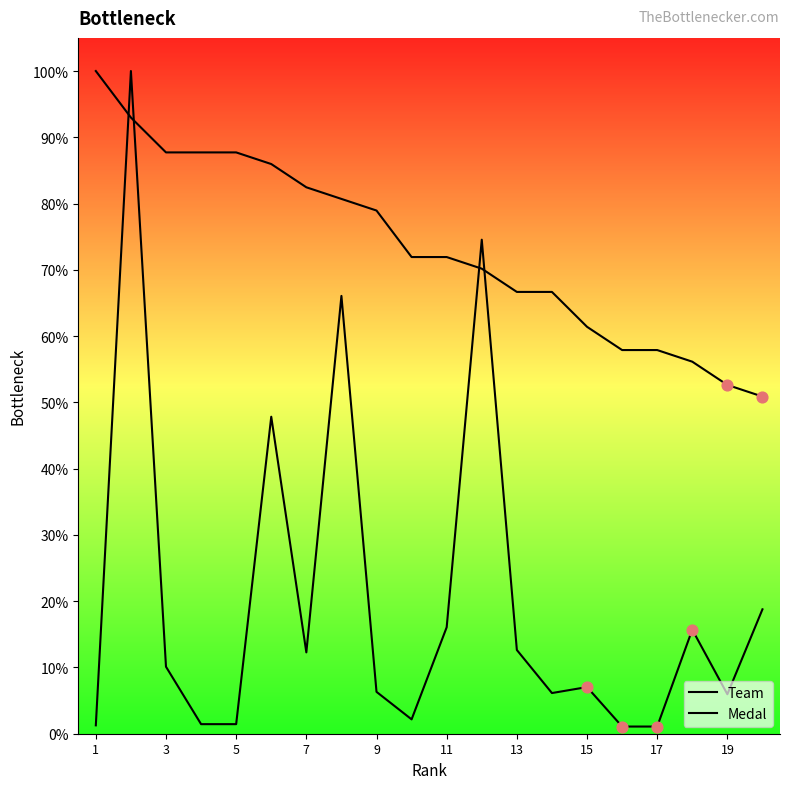

At how many categories does at least one series exceed 35?

20